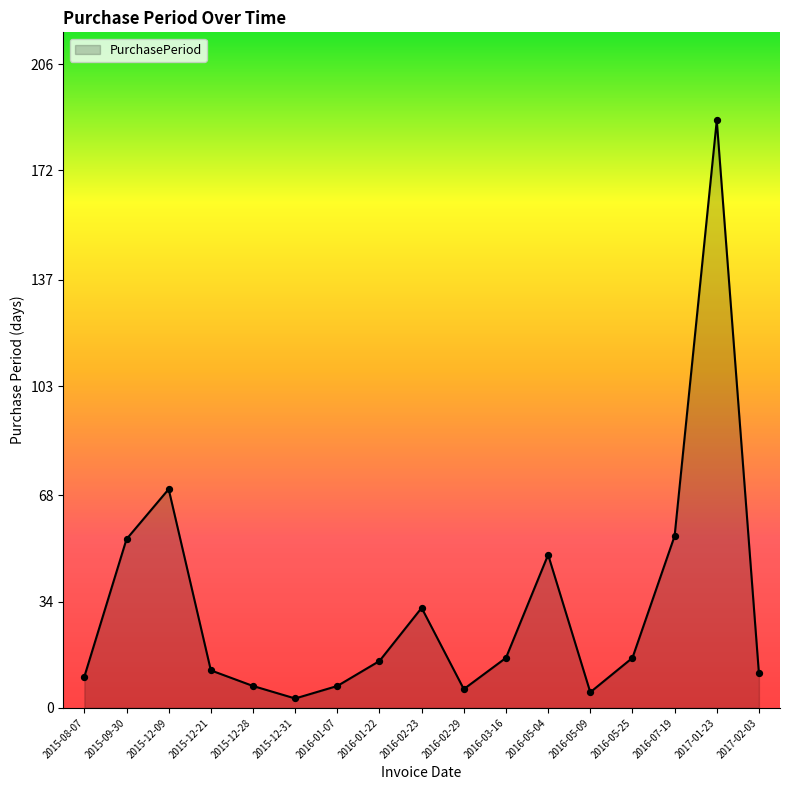

What is the change in value from 2015-08-07 to 2015-12-31?

-7